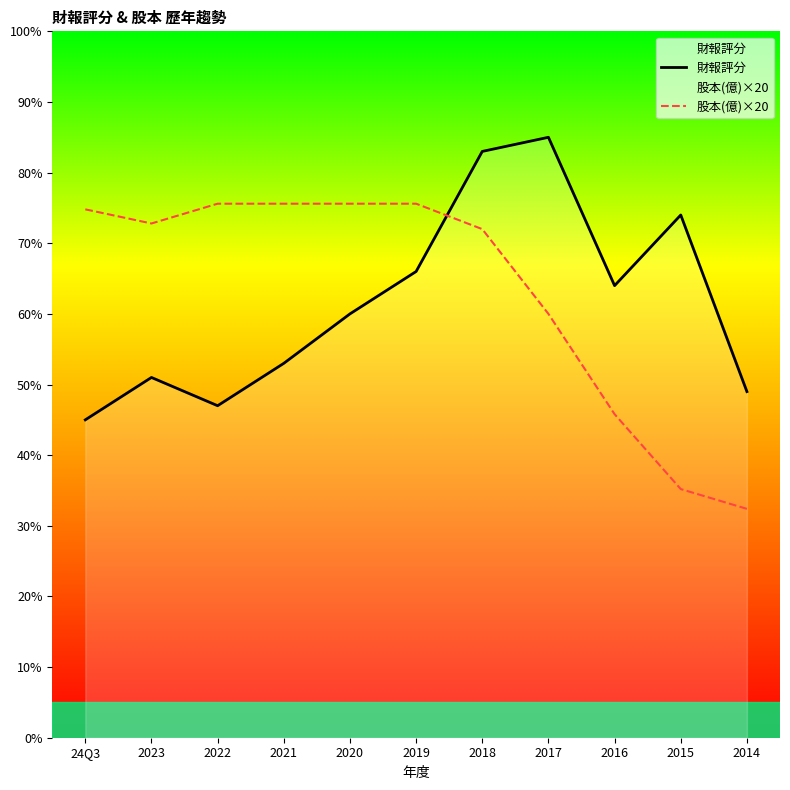

What is the difference between the 股本(億)×20 values at 2019 and 2016?

29.8